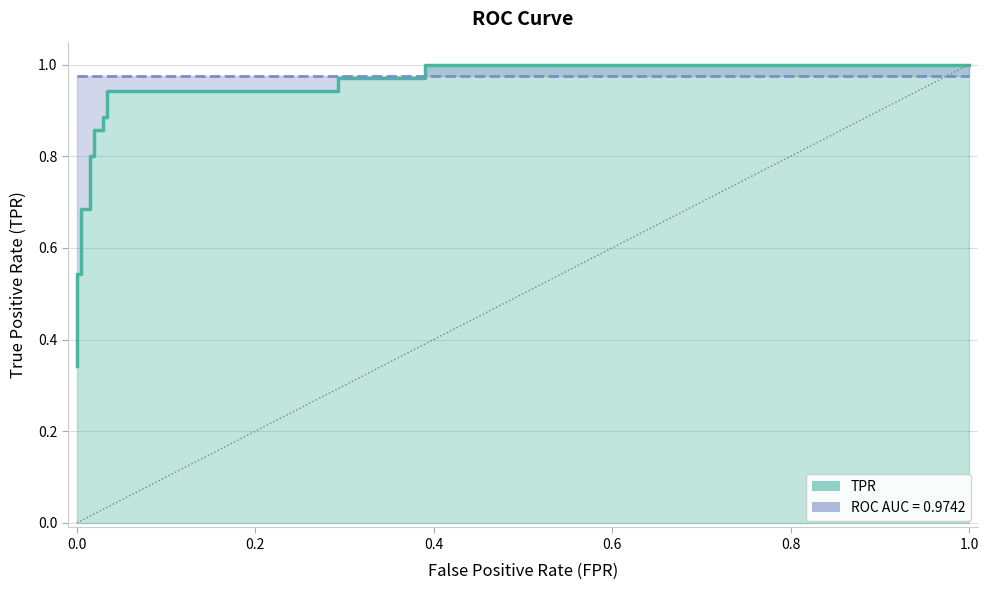

True or false: the data has more than 2 interior local peaks.

False